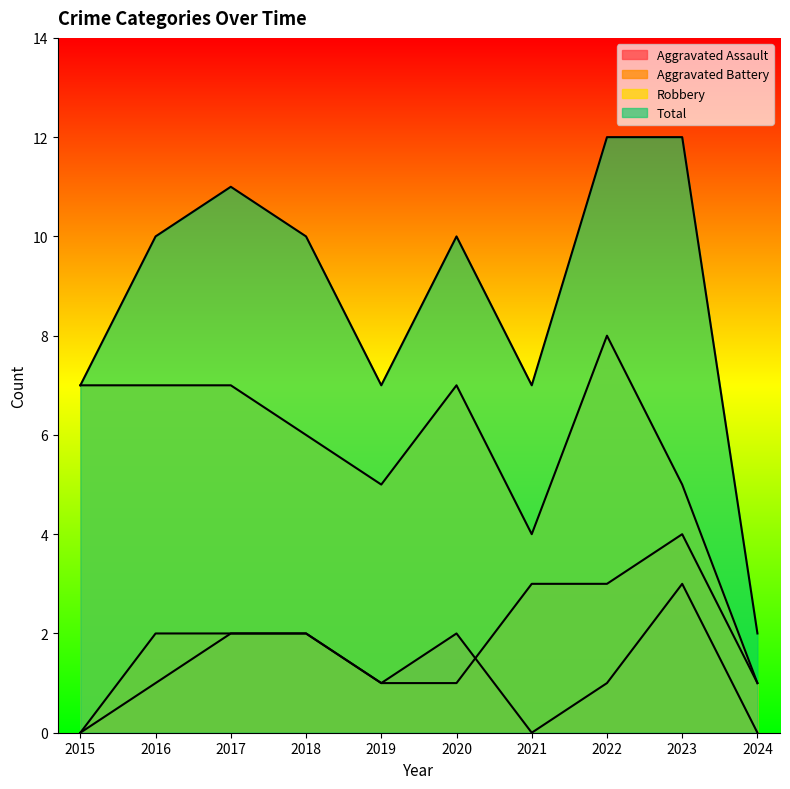

Does the chart display data point markers on the line(s)?

No